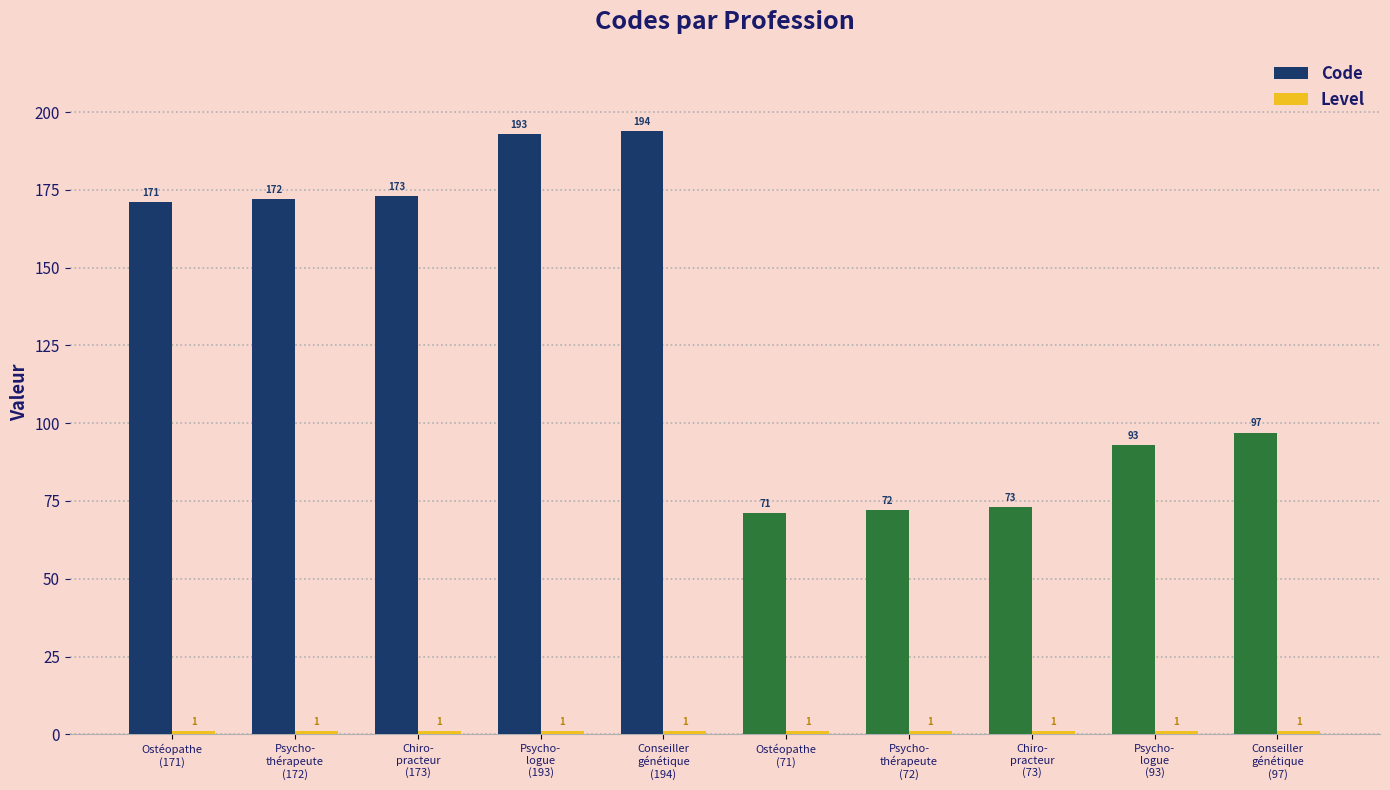

What is the label of the 6th bar from the right?

Conseiller
génétique
(194)